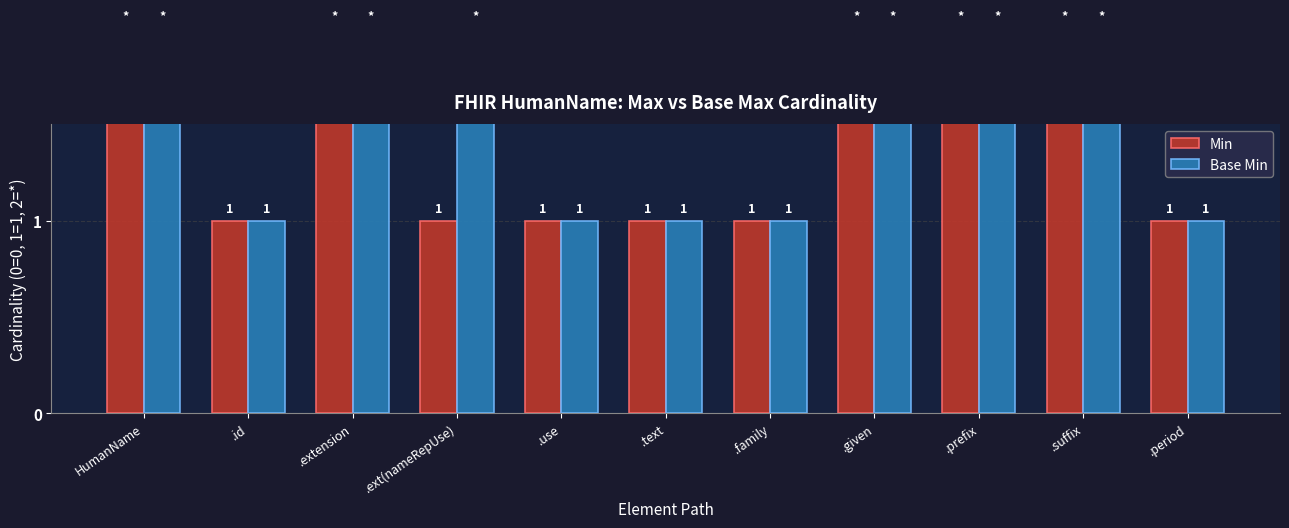

At how many categories does at least one series exceed 1?

6